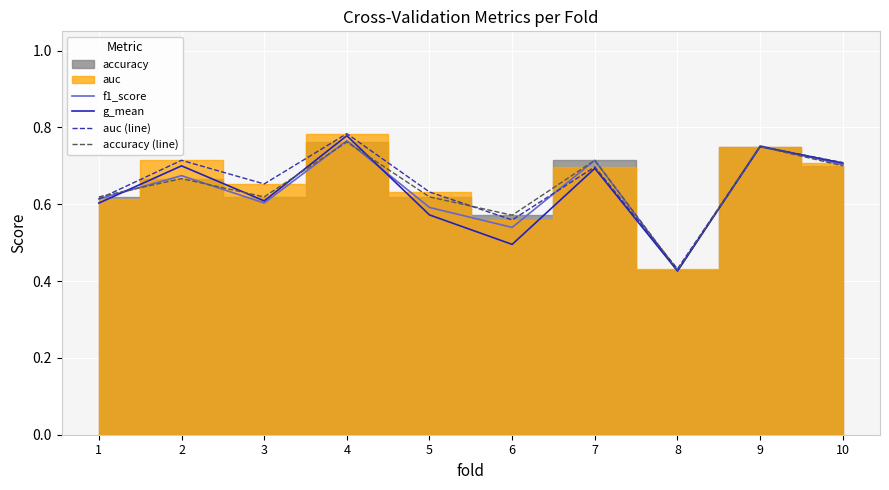

Which series has the widest spread of values?

g_mean